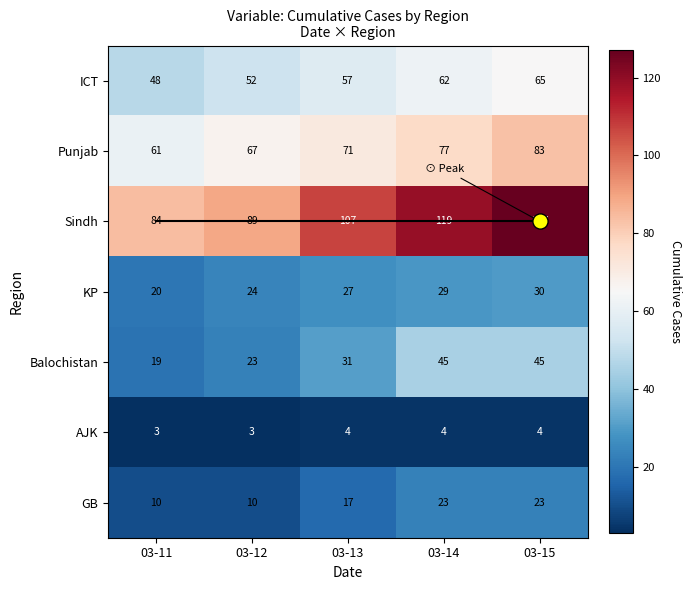

What is the sum of the Balochistan values at 03-14 and 03-11?

64